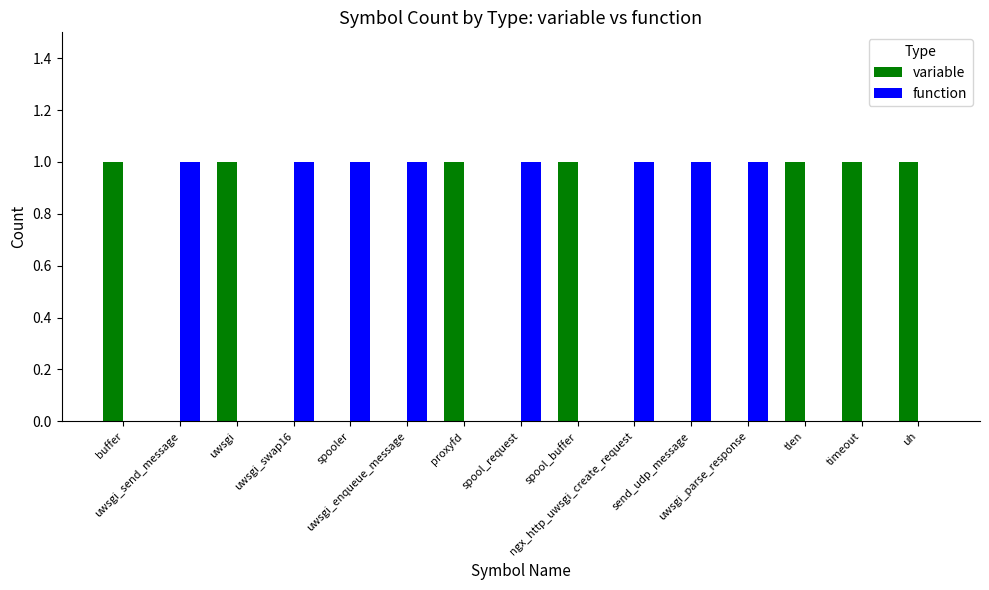

Are the bars horizontal?

No